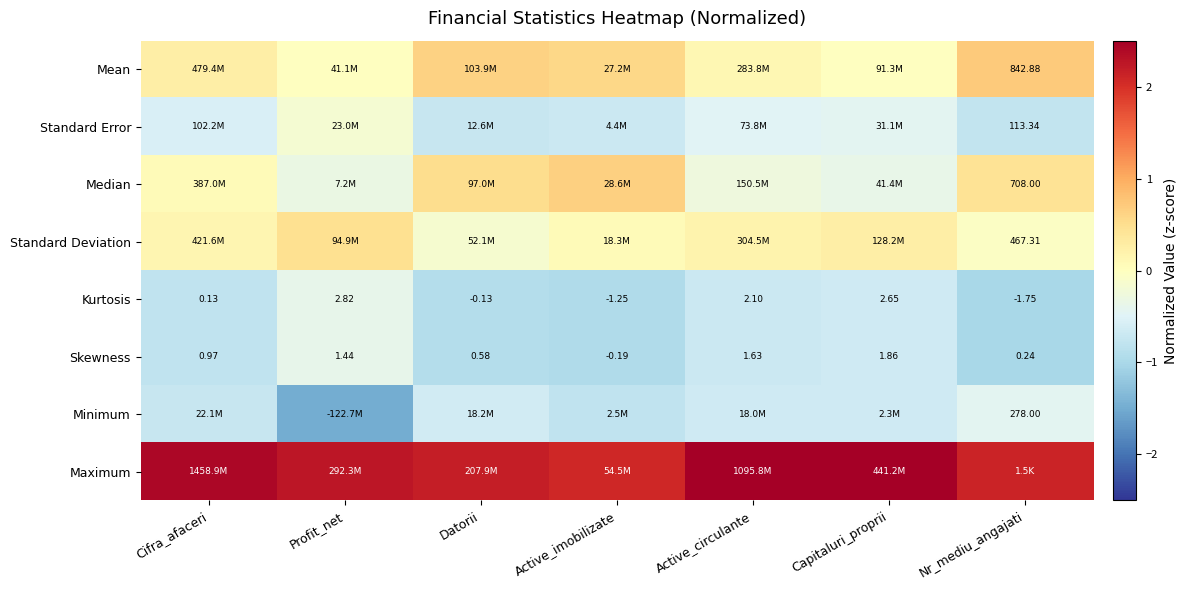

Is the value of Skewness at Profit_net greater than the value of Median at Nr_mediu_angajati?

No